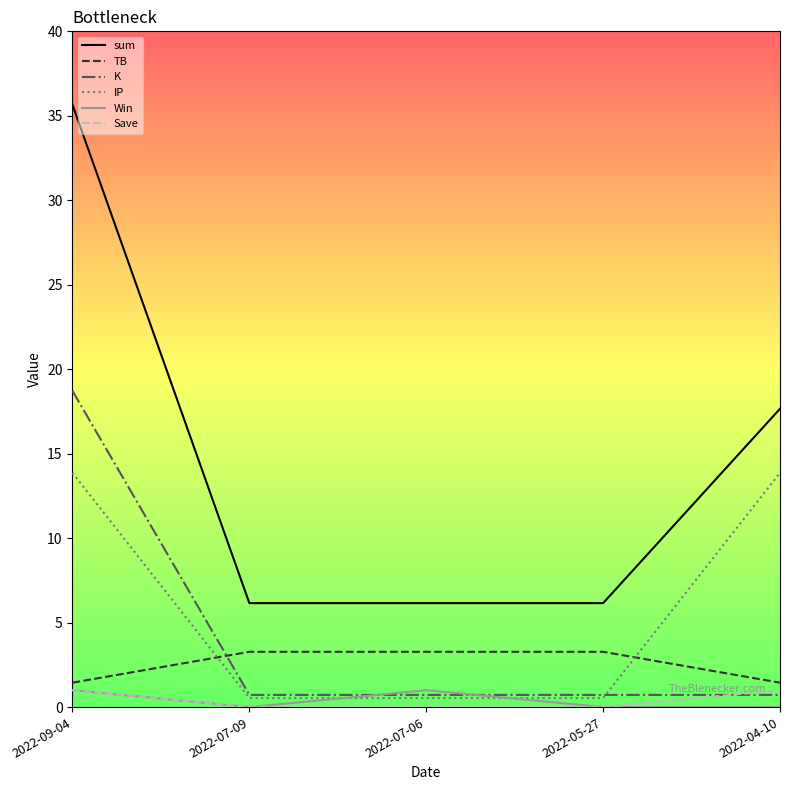

The sum series shows 4.2 at 2022-05-27. True or false?

False